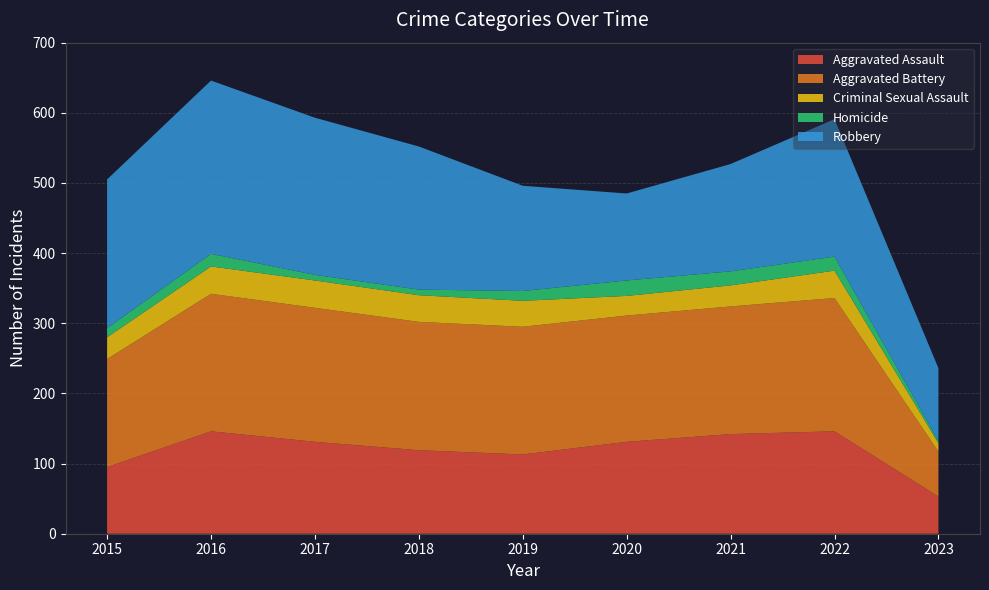

Reading right to left, extract all data points from this chart.

Aggravated Assault: 53	146	142	131	113	119	131	146	95
Aggravated Battery: 64	190	182	180	182	183	191	196	154
Criminal Sexual Assault: 12	39	30	28	37	38	39	39	31
Homicide: 3	20	20	22	14	8	8	18	13
Robbery: 104	196	153	124	150	204	224	247	212